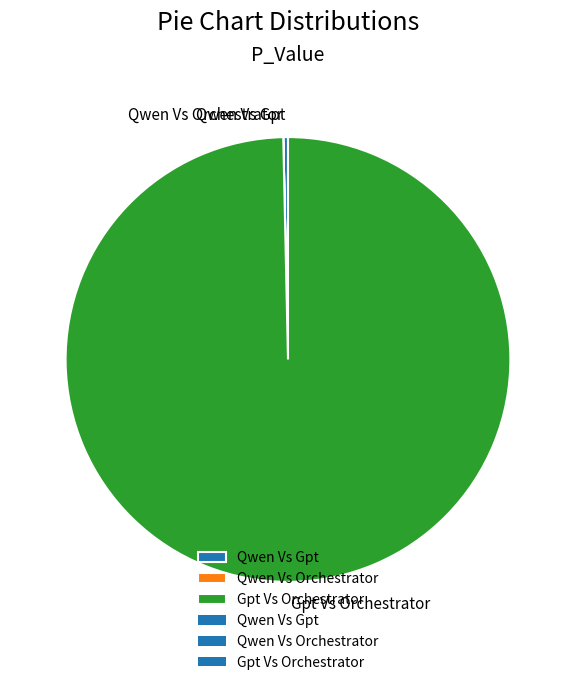

Does Gpt Vs Orchestrator represent more than half of the total?

Yes